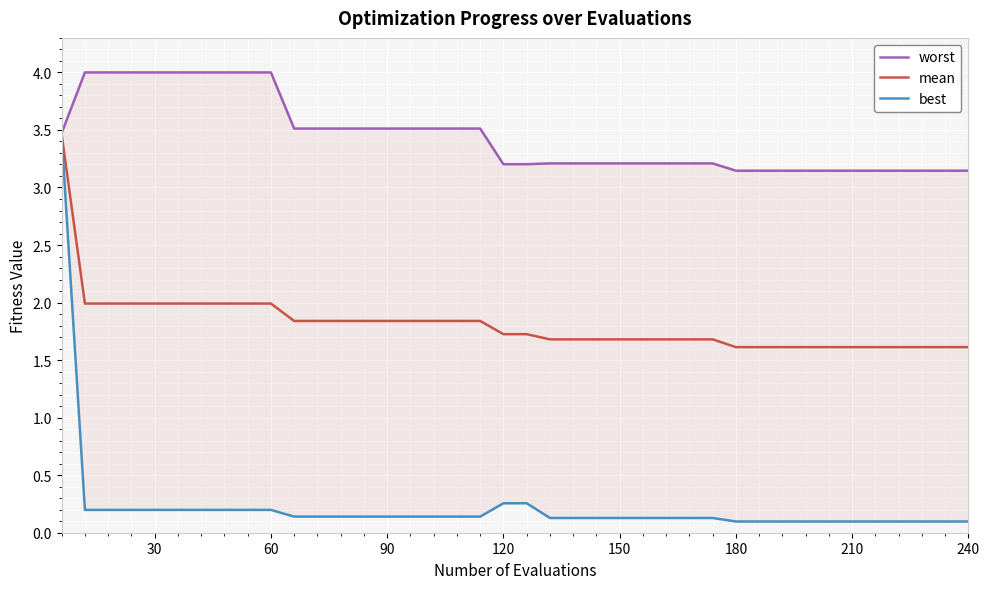

True or false: mean has a value of 1.7 at 150.

True